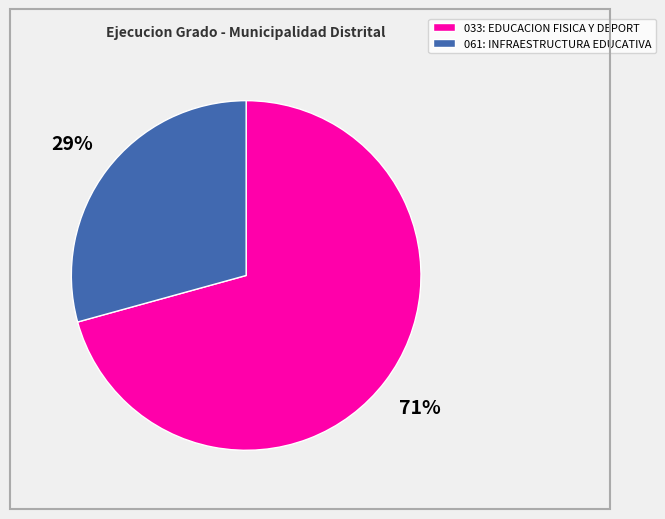

How many slices are in this pie chart?

2